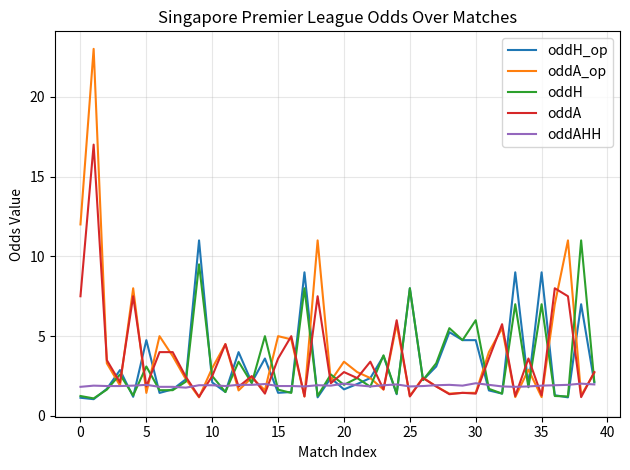

Which series has the widest spread of values?

oddA_op